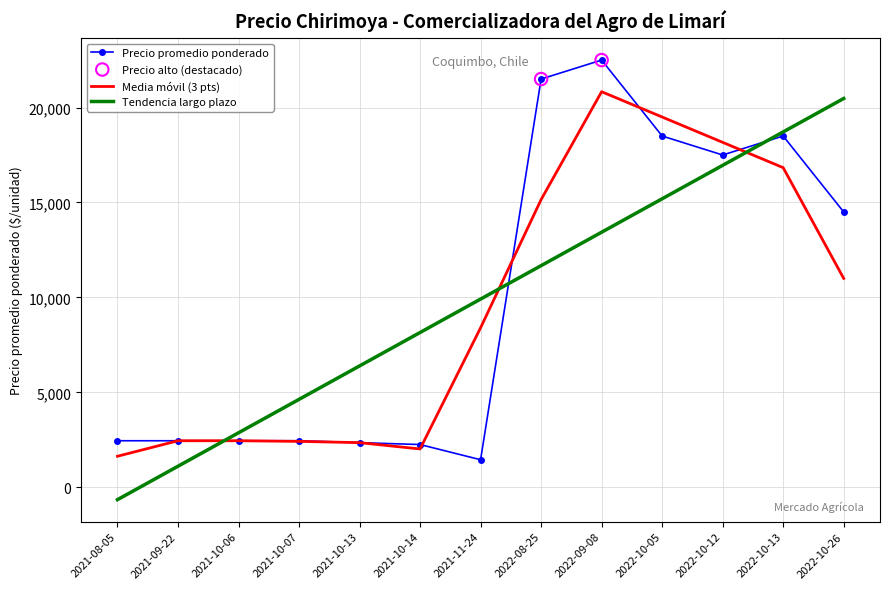

At which category is the sum across all series the highest?

2022-09-08